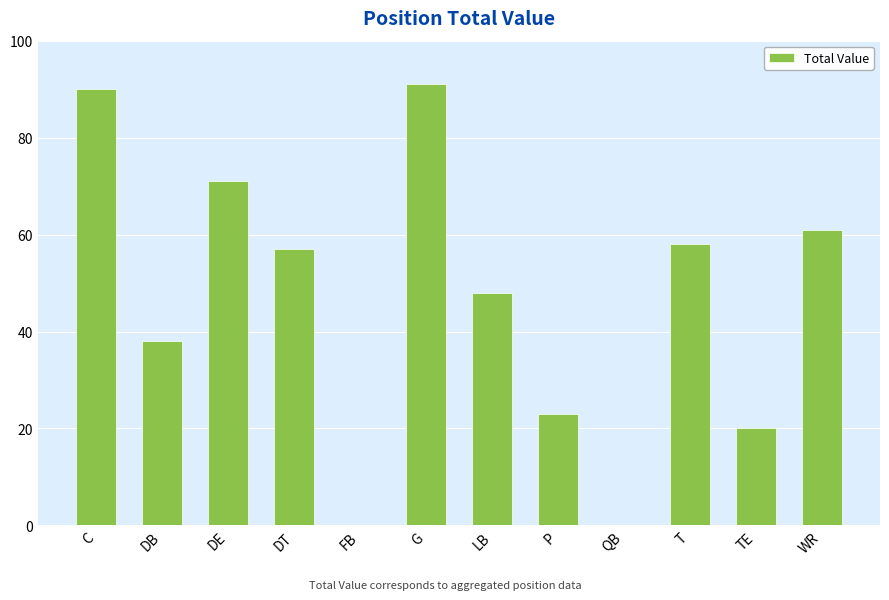

What is the sum of all values?

557